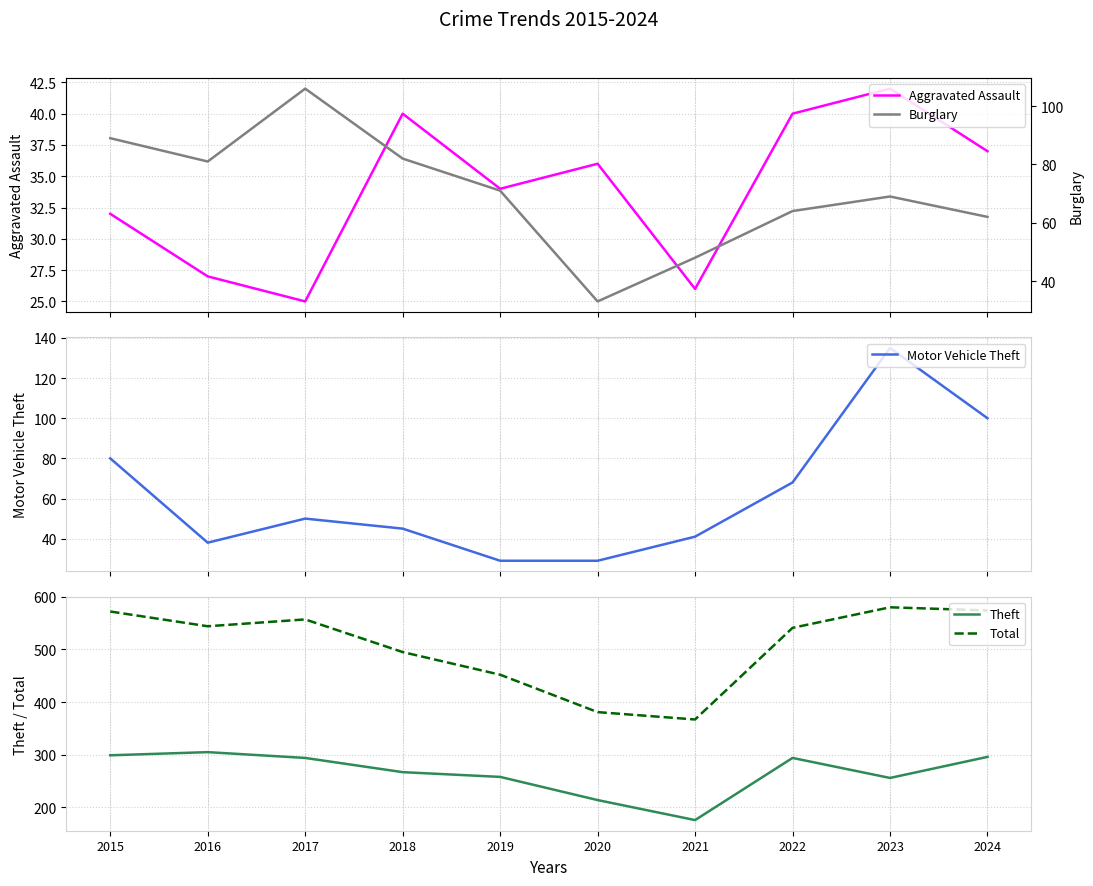

In Motor Vehicle Theft, how many points are higher than both neighbors (excluding endpoints)?

2